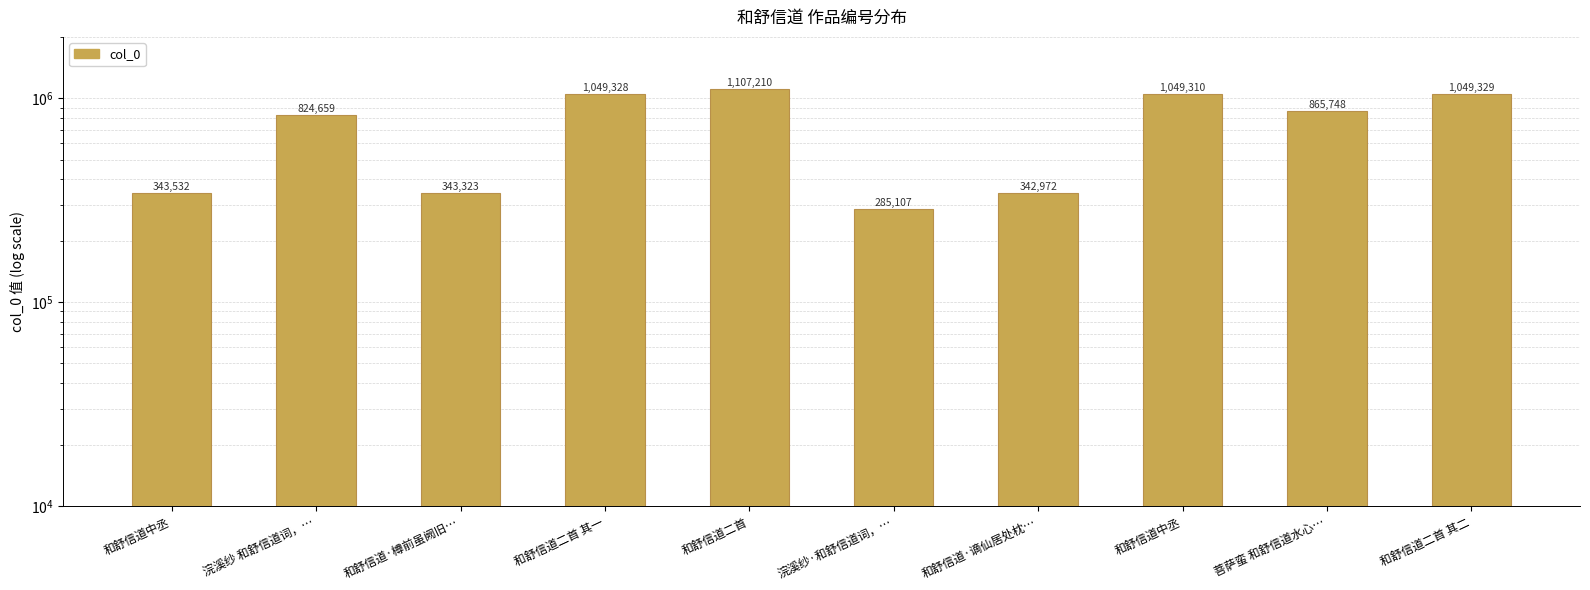

What is the average value?

726052